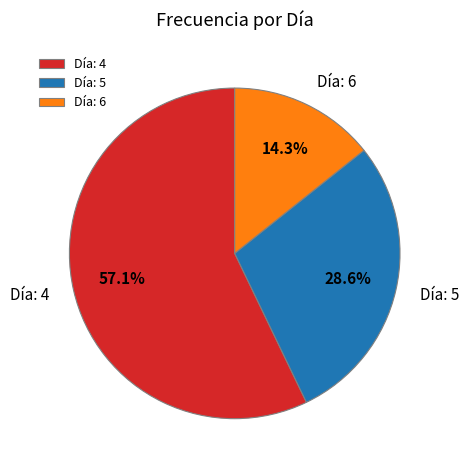

Is Día: 6 the majority of the pie?

No